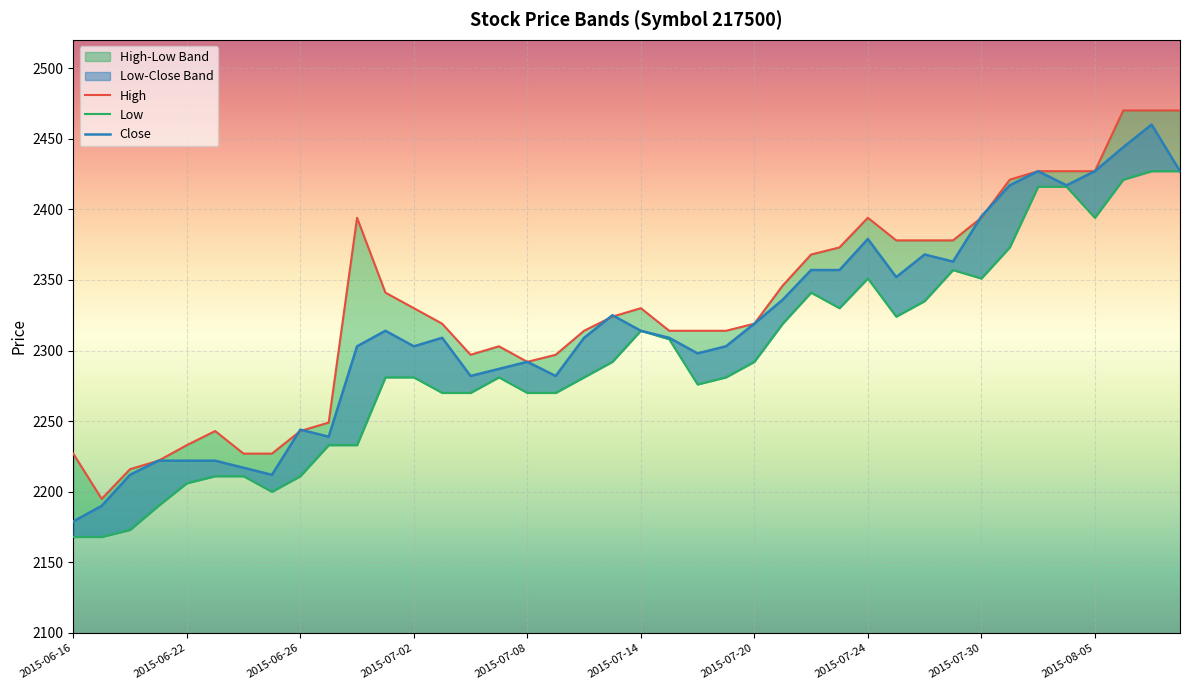

What is the value of the High point at the 12th from the left?

2341